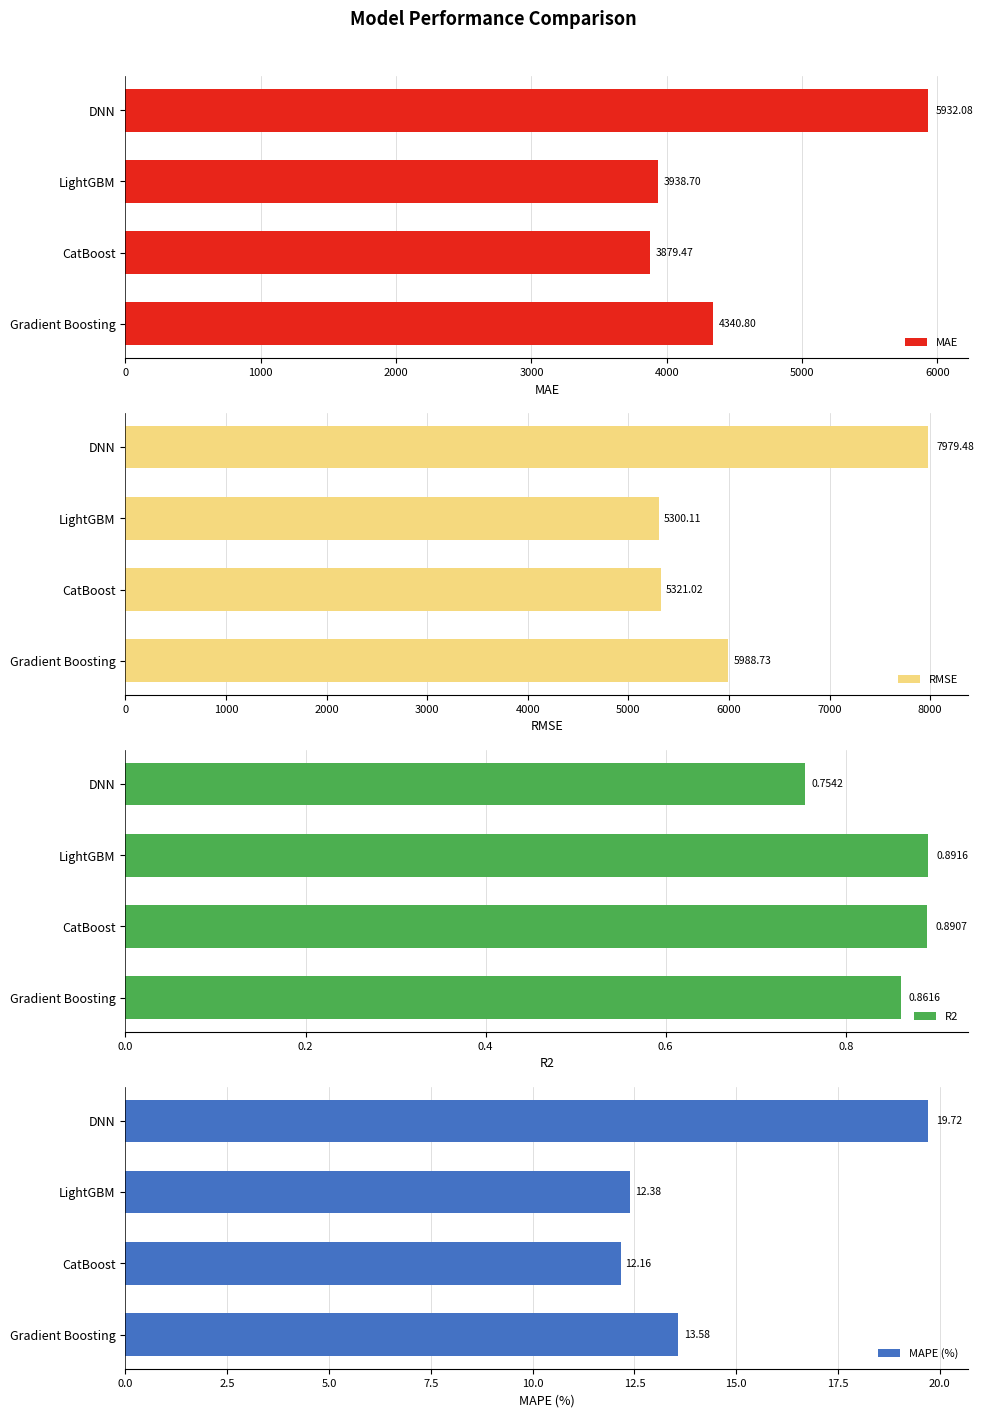

What is the value of the R2 bar at the 4th from the left?

0.8